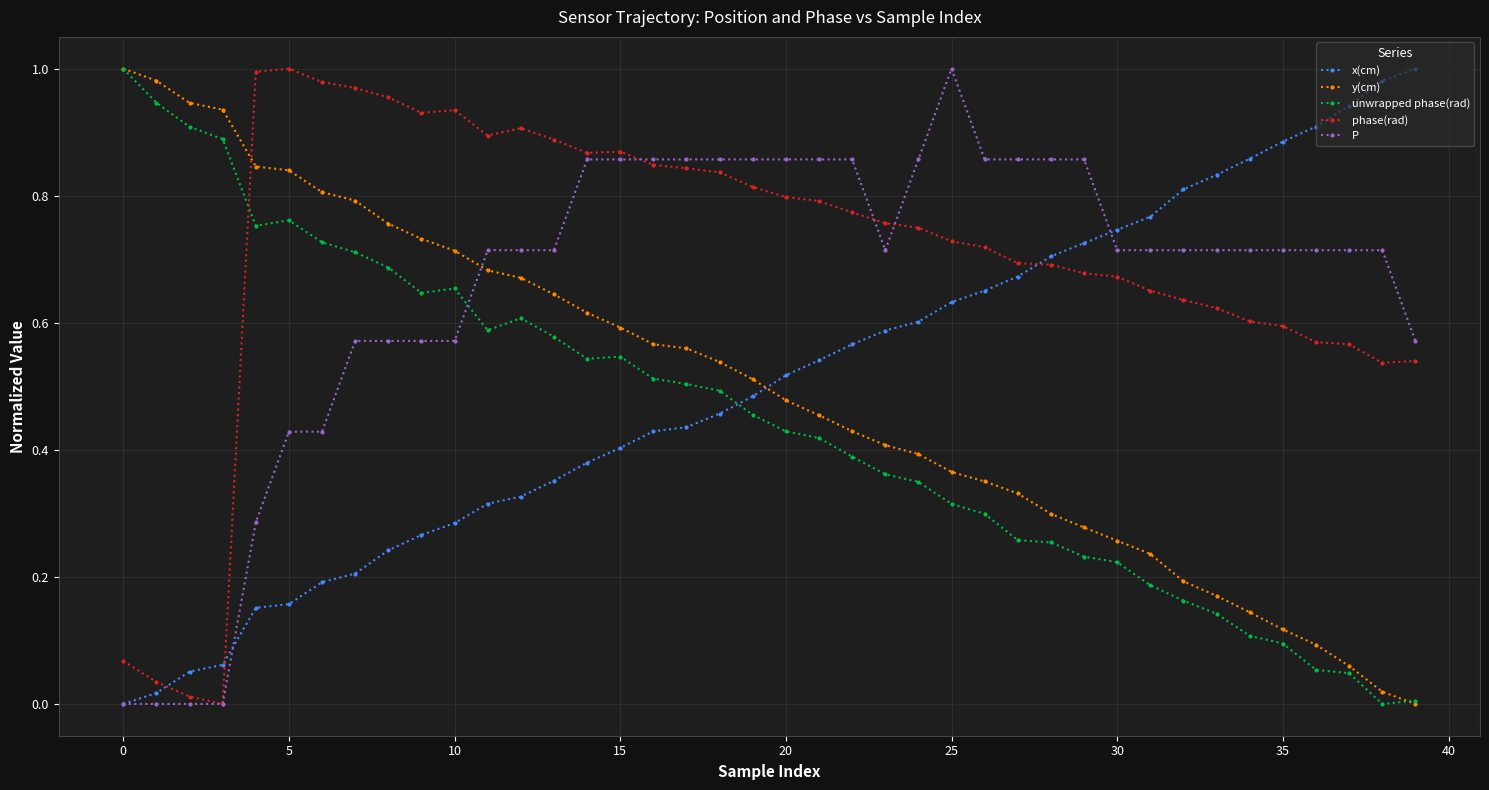

True or false: phase(rad) has more than 1 interior local peaks.

True